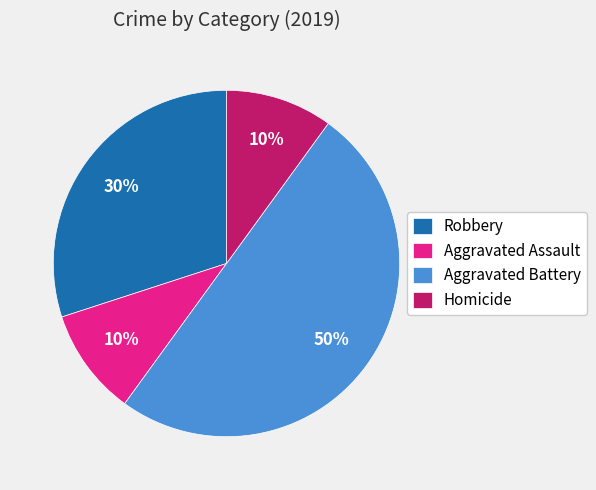

To the nearest percent, what is the average slice percentage?

25%